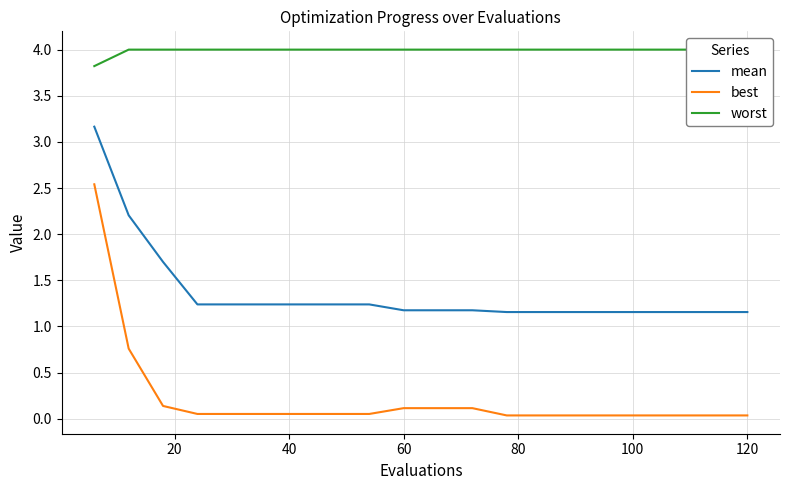

True or false: best and mean intersect in this chart.

False